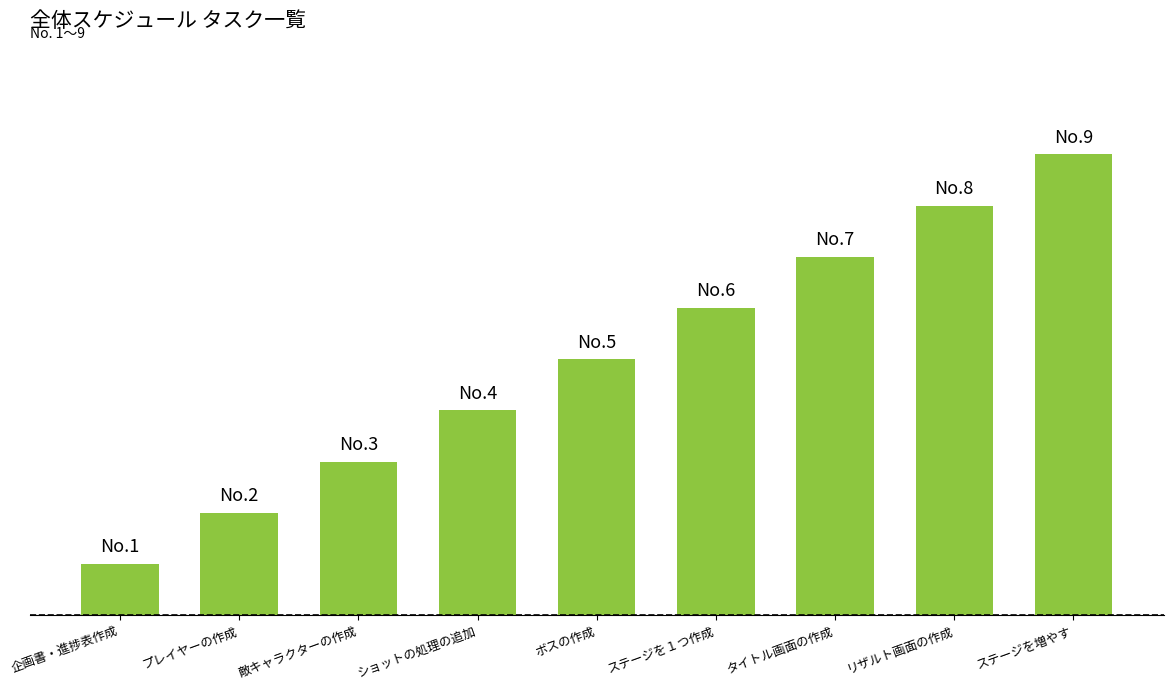

What is the approximate value at 敵キャラクターの作成?

3